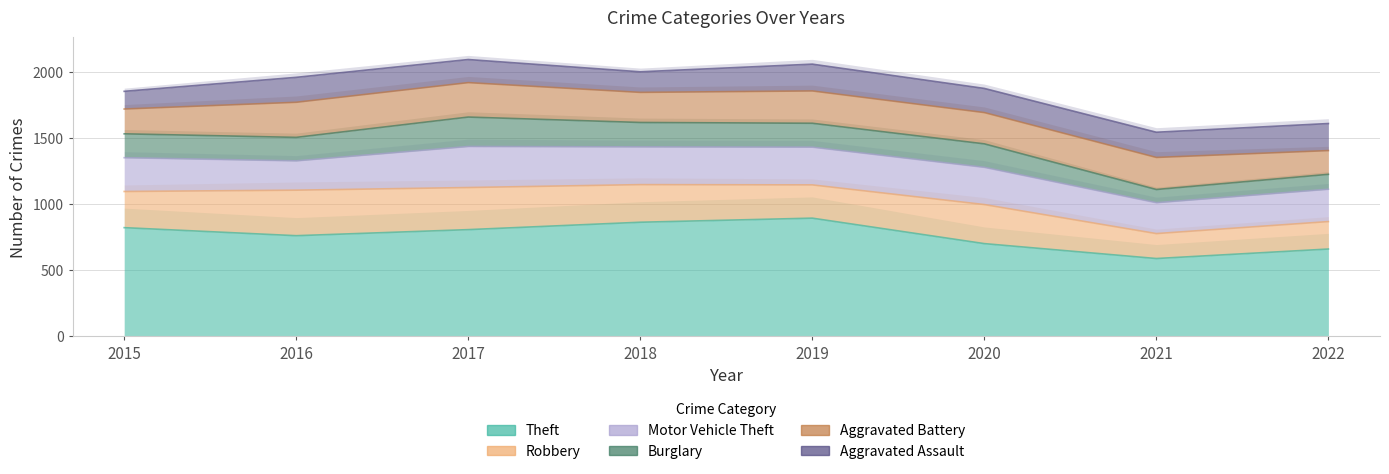

Which series changed the most between 2019 and 2022?

Theft